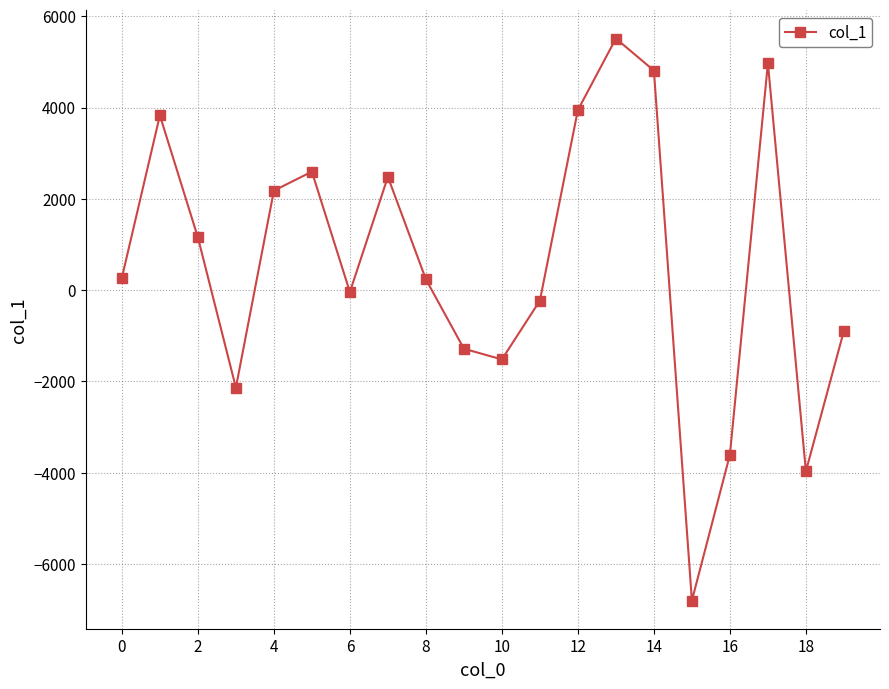

What is the value of the 8th point from the left?

2482.4